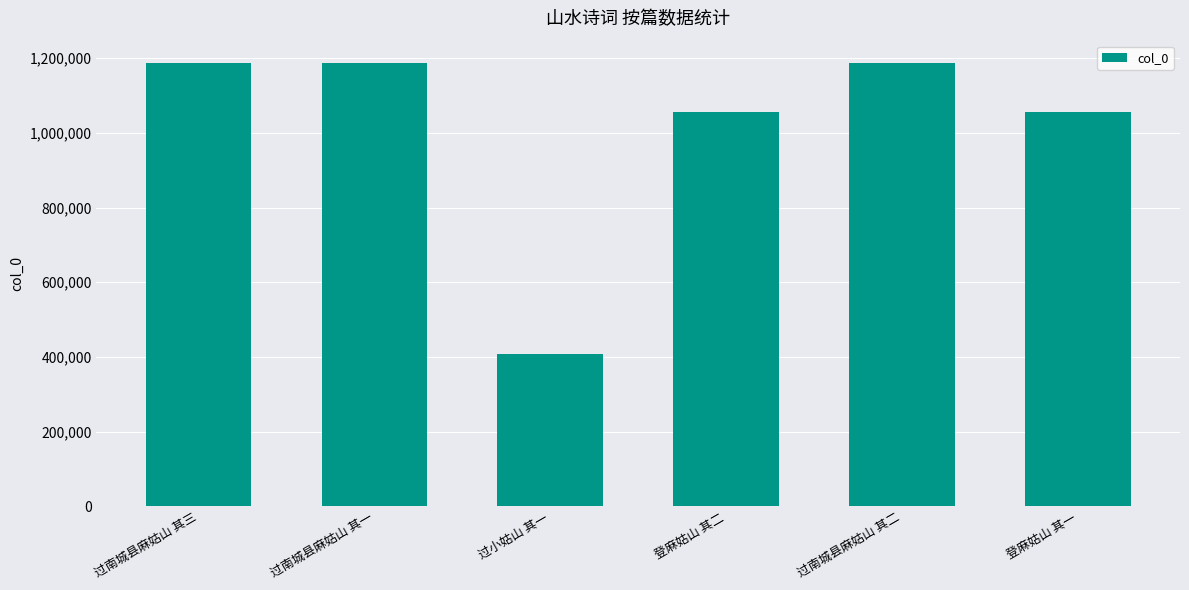

What is the difference between the maximum and minimum values?

780821